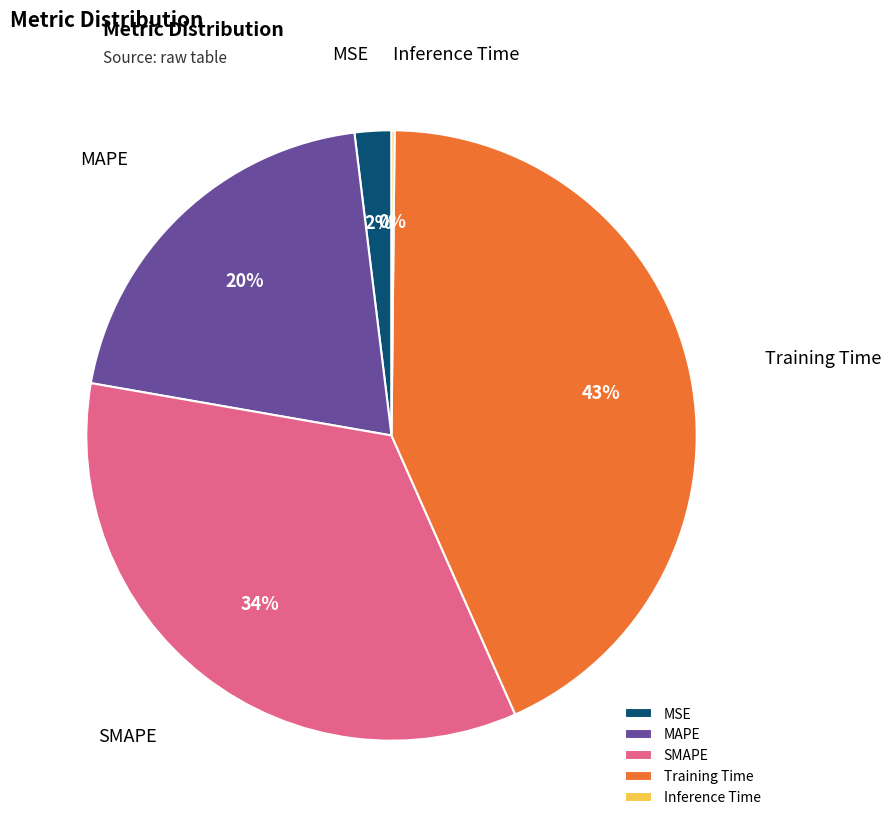

Which has a higher value, SMAPE or MSE?

SMAPE